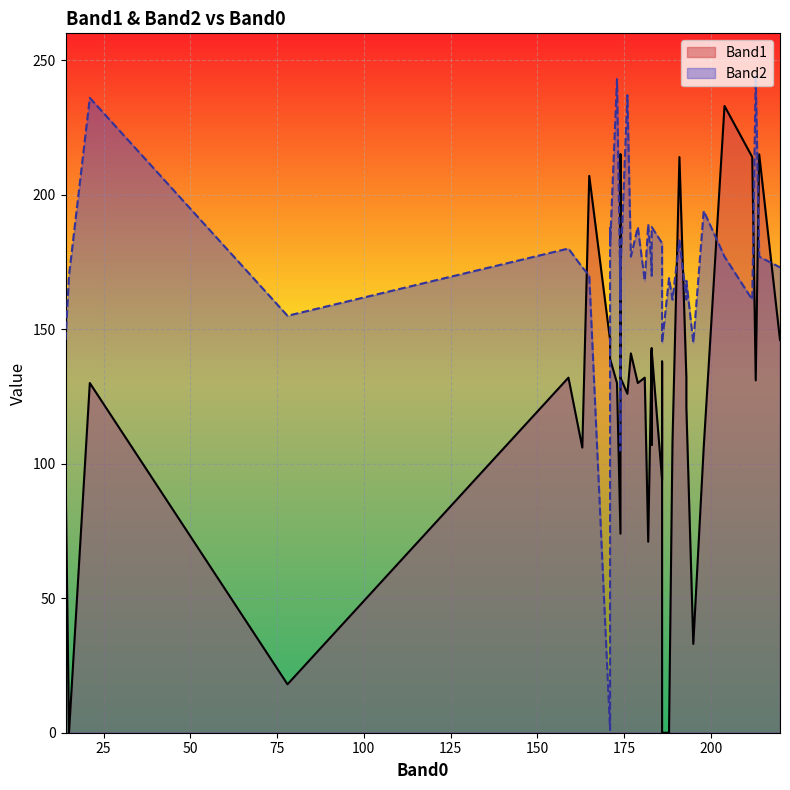

True or false: Band2 and Band1 cross at least once.

True